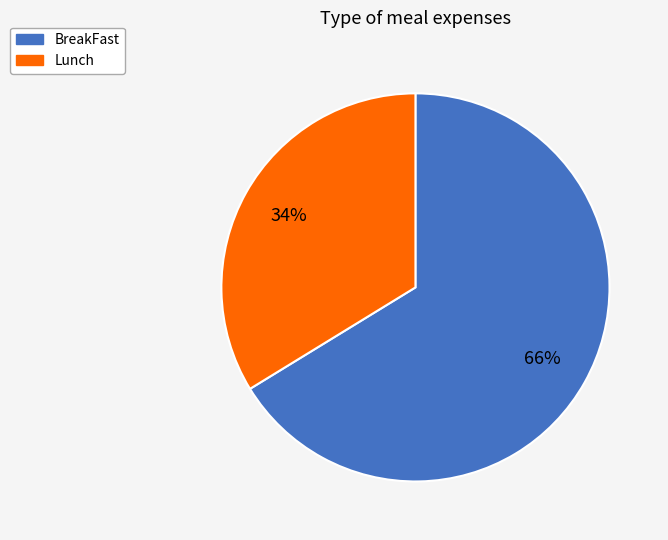

Which has a higher value, BreakFast or Lunch?

BreakFast